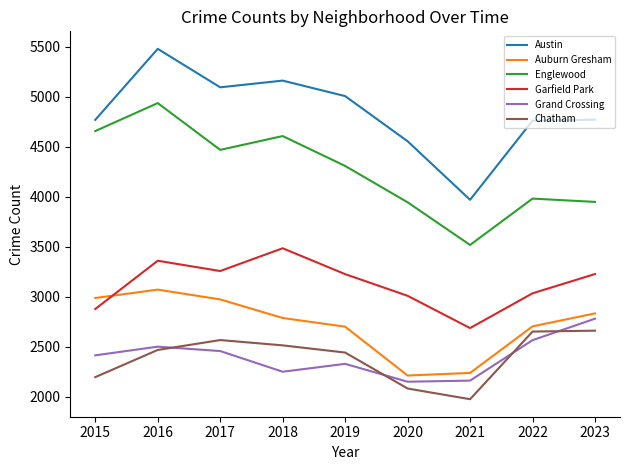

What is the total value across all series at 2017?

20818